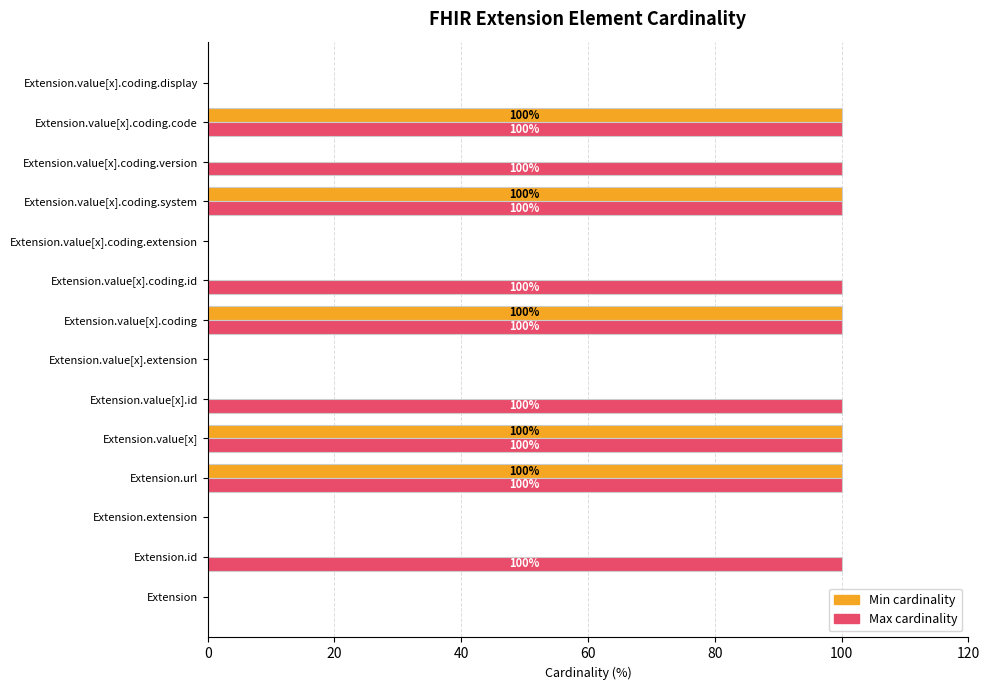

Count the Min cardinality values in the range 0 to 100.

14